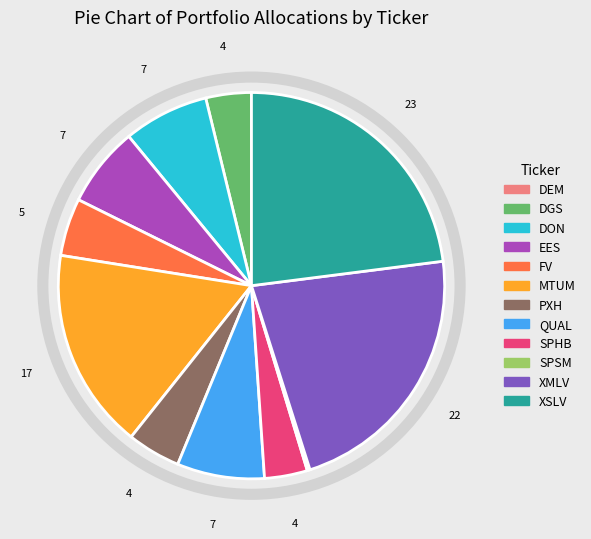

Is there a majority slice in this chart?

No